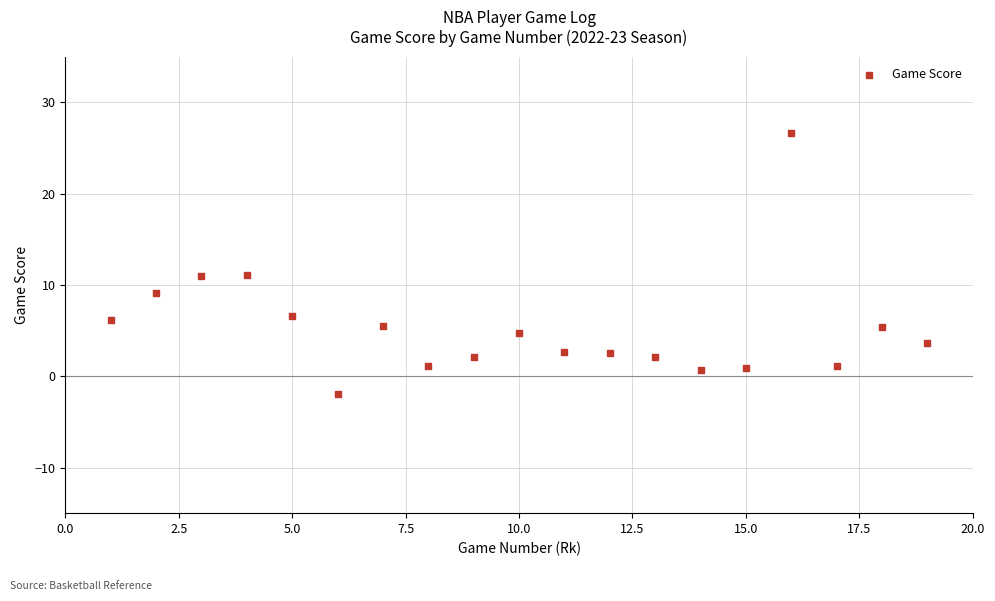

What is the range of Y values (max minus min)?

28.6